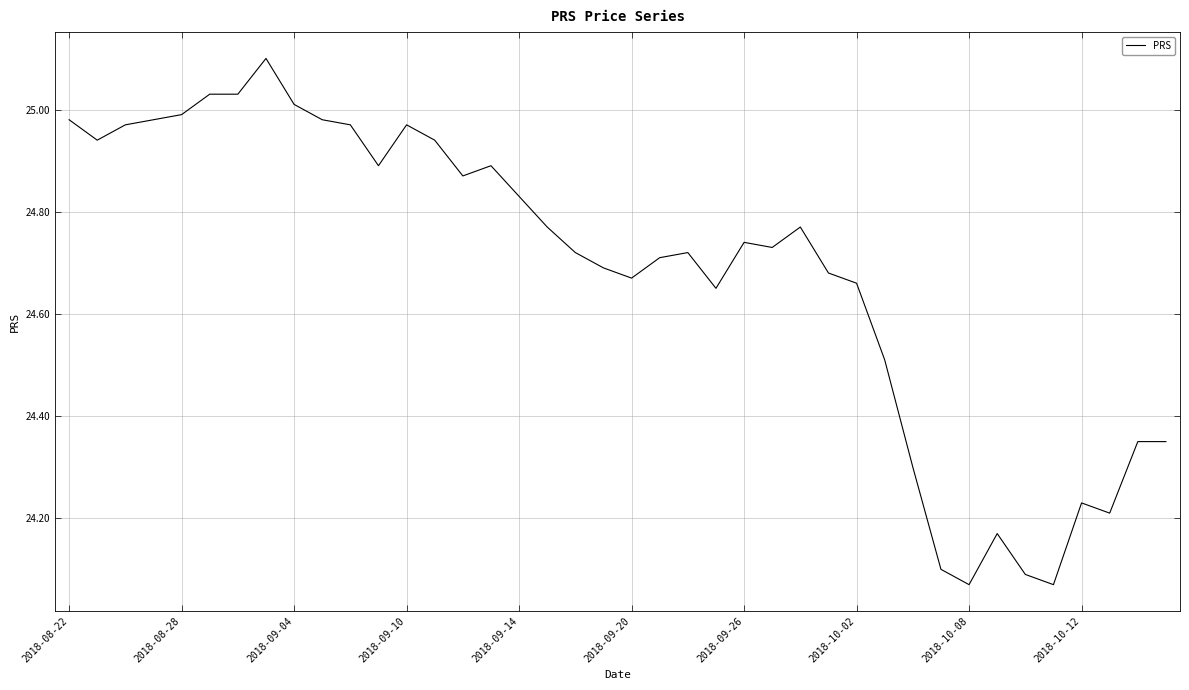

What is the difference between the maximum and minimum values?

1.0